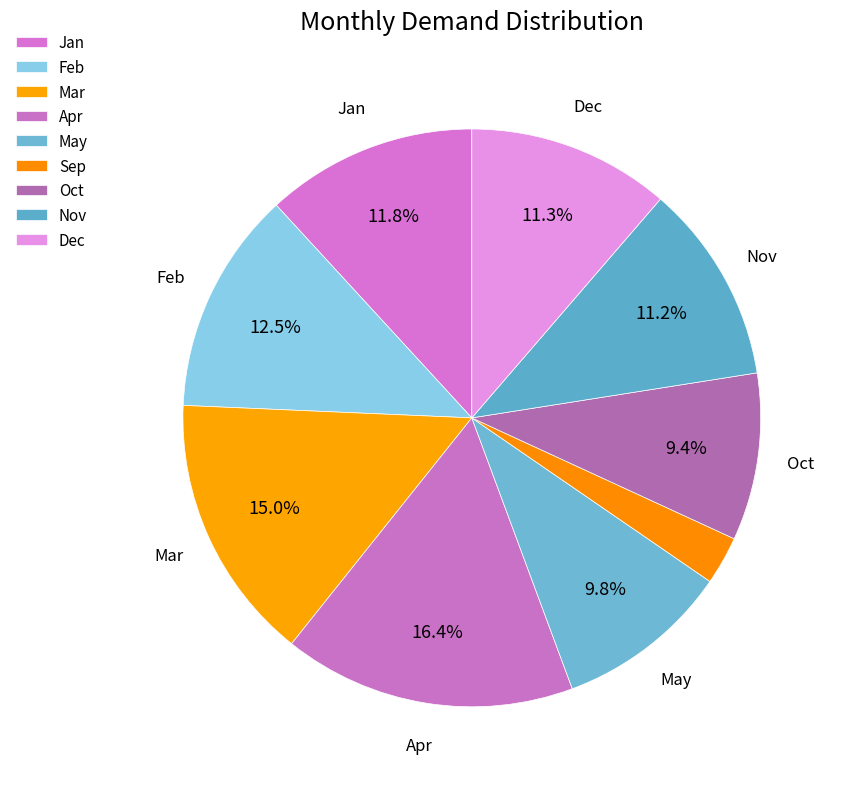

Which slice is the largest?

Apr